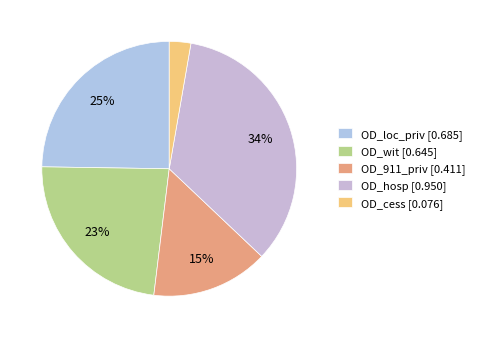

Count the number of slices in the pie.

5